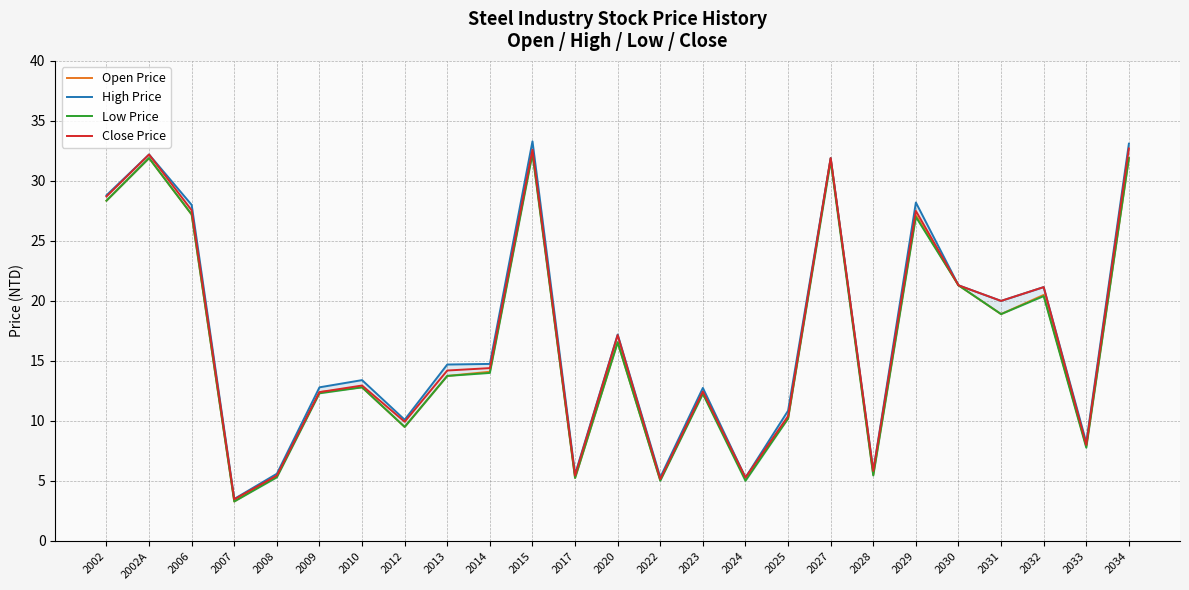

Reading left to right, list all the values displayed in this chart.

Open Price: 2002=28.4	2002A=31.9	2006=27.2	2007=3.3	2008=5.4	2009=12.4	2010=12.8	2012=9.5	2013=13.8	2014=14.1	2015=32.4	2017=5.2	2020=16.6	2022=5.1	2023=12.3	2024=5.3	2025=10.2	2027=31.9	2028=5.5	2029=27.1	2030=21.3	2031=18.9	2032=20.5	2033=7.9	2034=31.9
High Price: 2002=28.8	2002A=32.2	2006=28.0	2007=3.5	2008=5.6	2009=12.8	2010=13.4	2012=10.1	2013=14.7	2014=14.8	2015=33.3	2017=5.5	2020=17.2	2022=5.3	2023=12.8	2024=5.3	2025=10.8	2027=31.9	2028=5.8	2029=28.2	2030=21.3	2031=20.0	2032=21.1	2033=8.2	2034=33.1
Low Price: 2002=28.4	2002A=31.9	2006=27.2	2007=3.3	2008=5.3	2009=12.3	2010=12.8	2012=9.5	2013=13.8	2014=14.0	2015=32.2	2017=5.2	2020=16.6	2022=5.0	2023=12.2	2024=5.0	2025=10.2	2027=31.6	2028=5.5	2029=27.0	2030=21.3	2031=18.9	2032=20.4	2033=7.8	2034=31.9
Close Price: 2002=28.7	2002A=32.2	2006=27.6	2007=3.5	2008=5.5	2009=12.4	2010=12.9	2012=9.9	2013=14.2	2014=14.4	2015=32.6	2017=5.5	2020=17.1	2022=5.2	2023=12.4	2024=5.3	2025=10.4	2027=31.9	2028=5.8	2029=27.5	2030=21.3	2031=20.0	2032=21.1	2033=8.0	2034=32.7